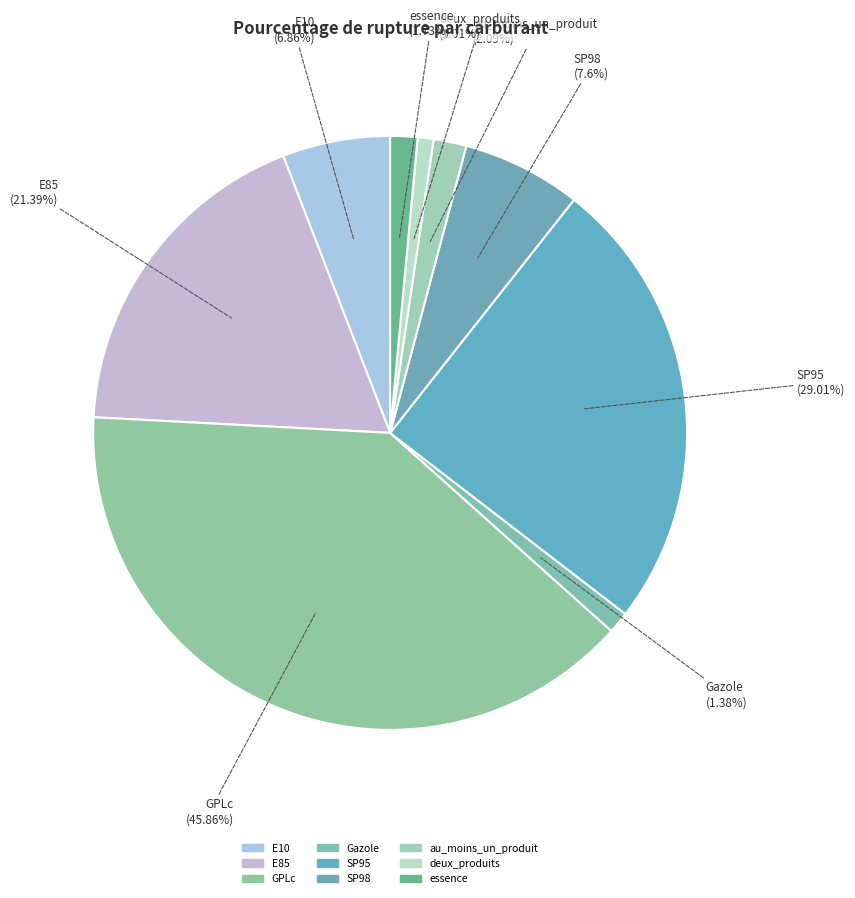

How many slices are in this pie chart?

9